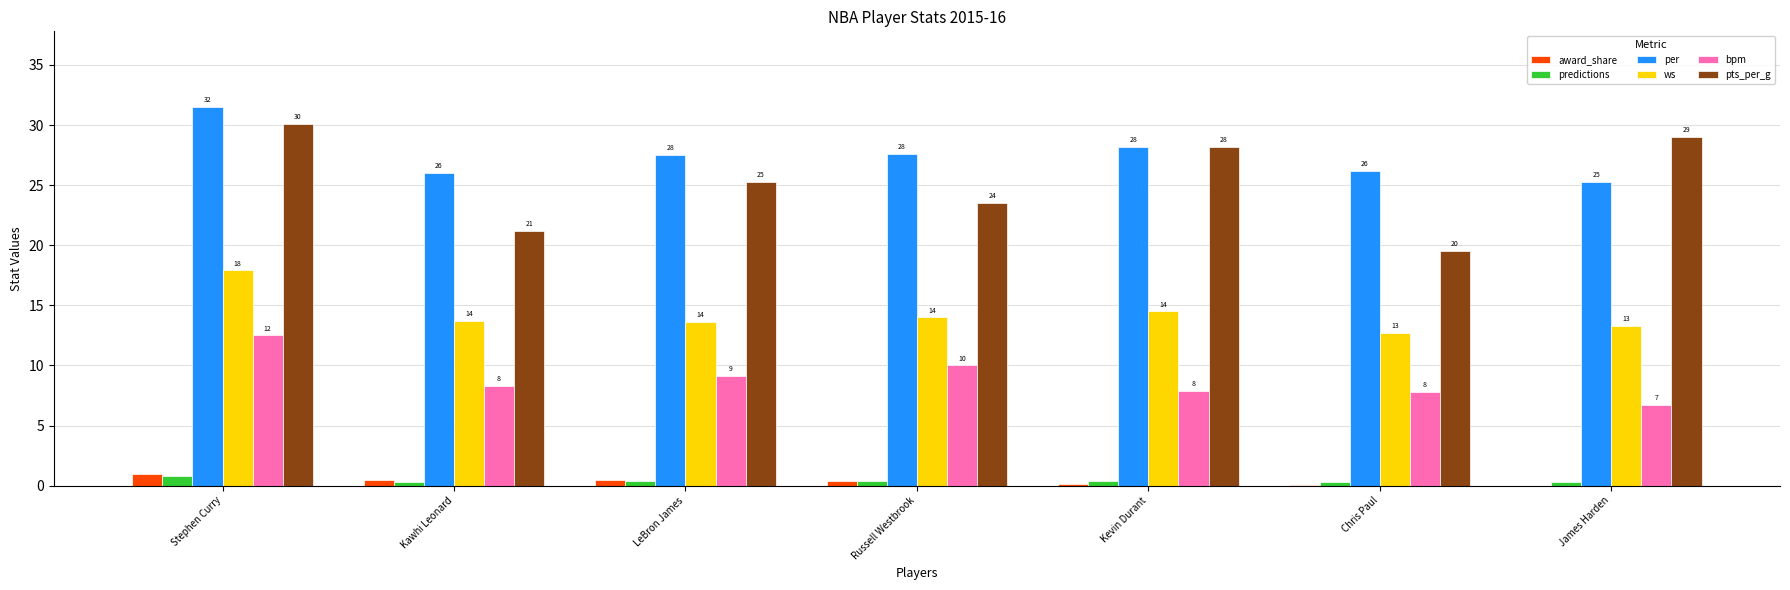

Which series has the widest spread of values?

pts_per_g